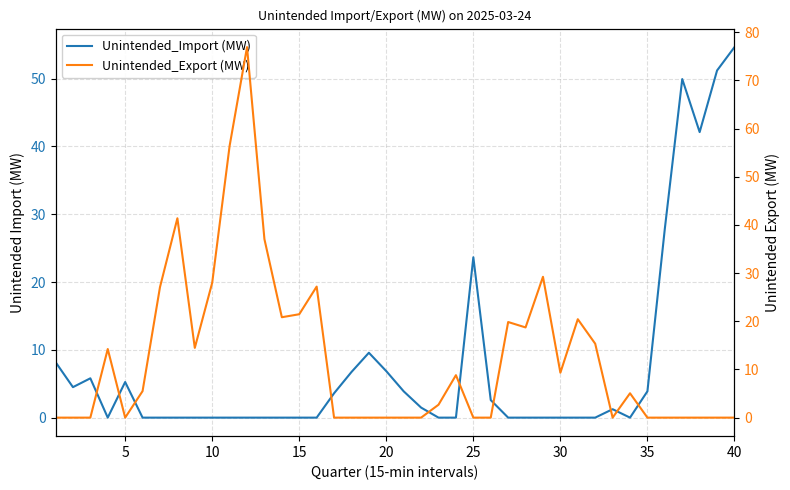

What is the difference between the maximum and minimum values in the Unintended_Export (MW) series?

76.9